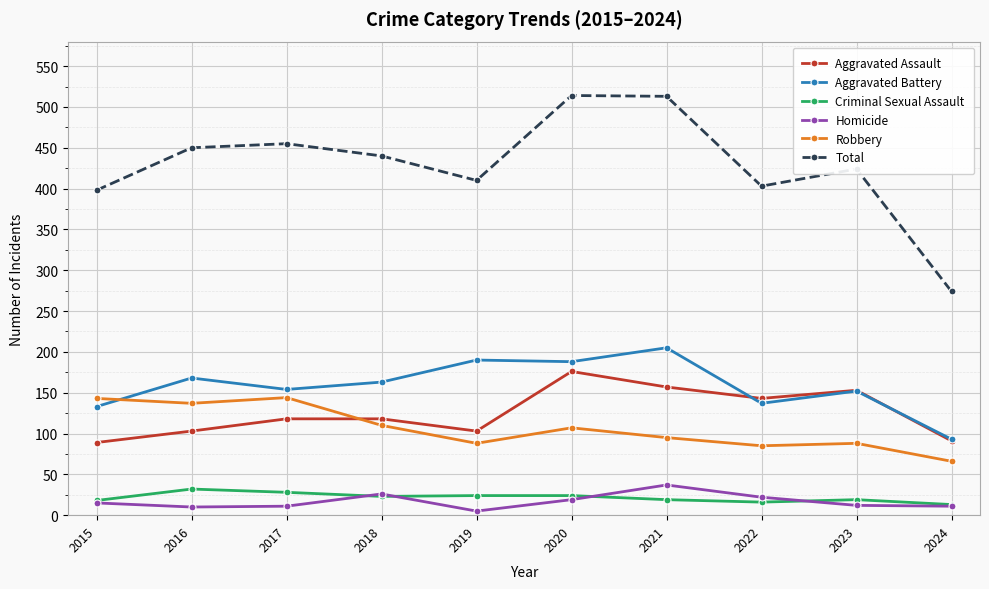

Between 2022 and 2024, which series saw the biggest shift?

Total